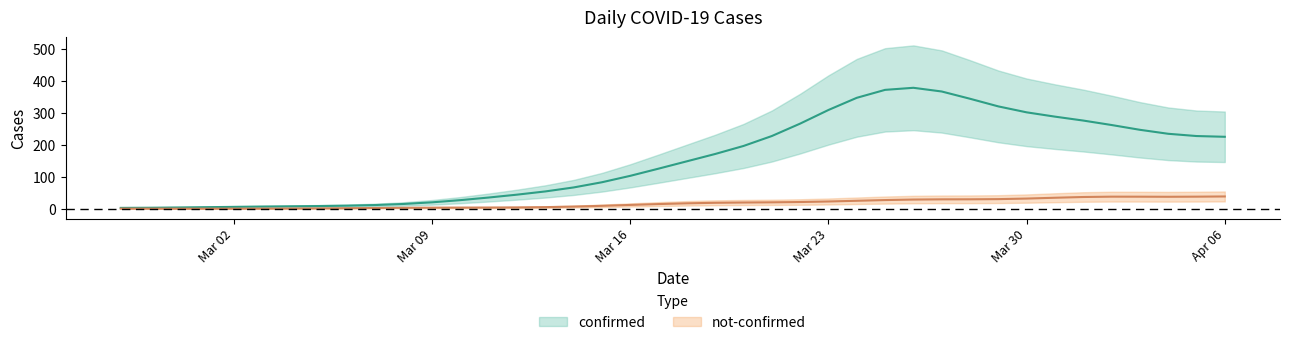

True or false: confirmed and not-confirmed intersect in this chart.

False